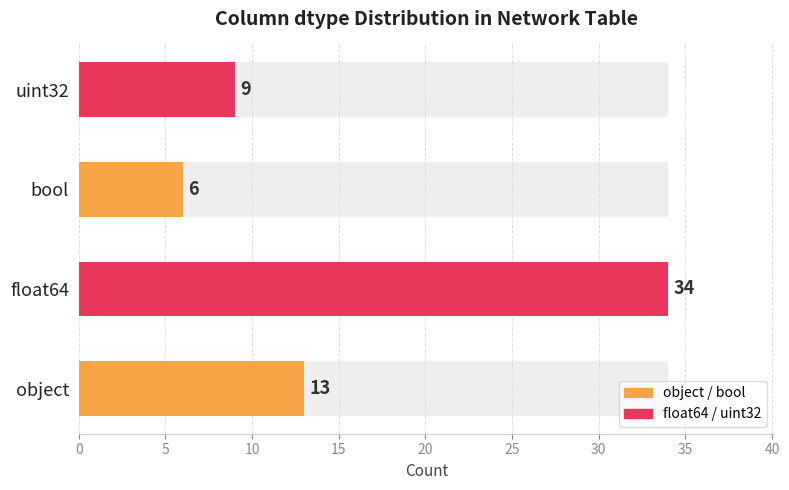

True or false: the data shows 14 at float64.

False